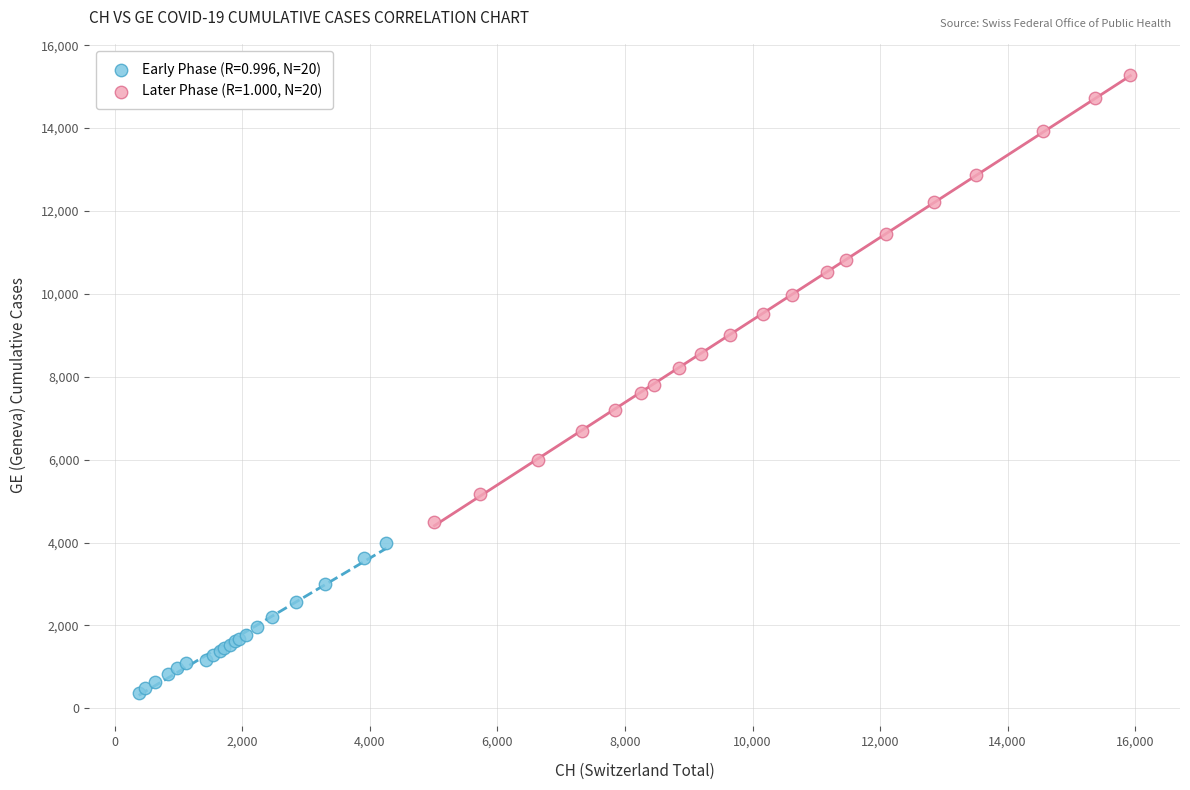

Which series reaches the minimum Y coordinate?

Early Phase (R=0.996, N=20)